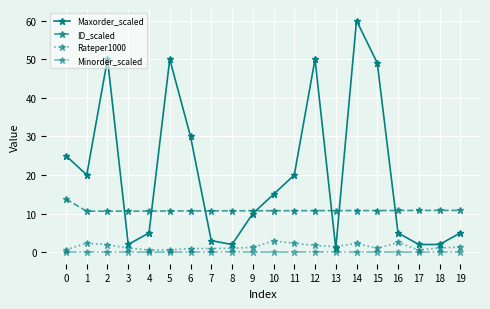

List the series in order of their peak value, lowest first.

Minorder_scaled, Rateper1000, ID_scaled, Maxorder_scaled